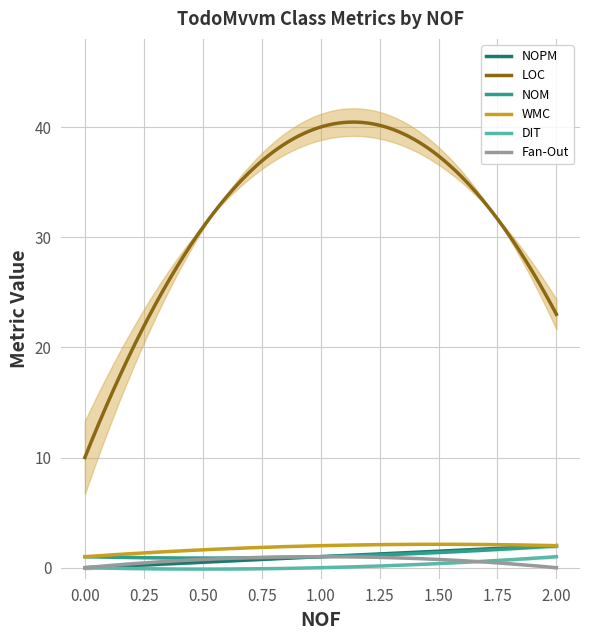

How many values in the NOM series exceed 1?

1